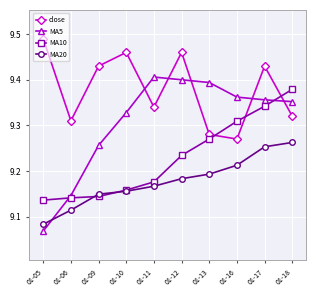

How many data points does each series have?

10